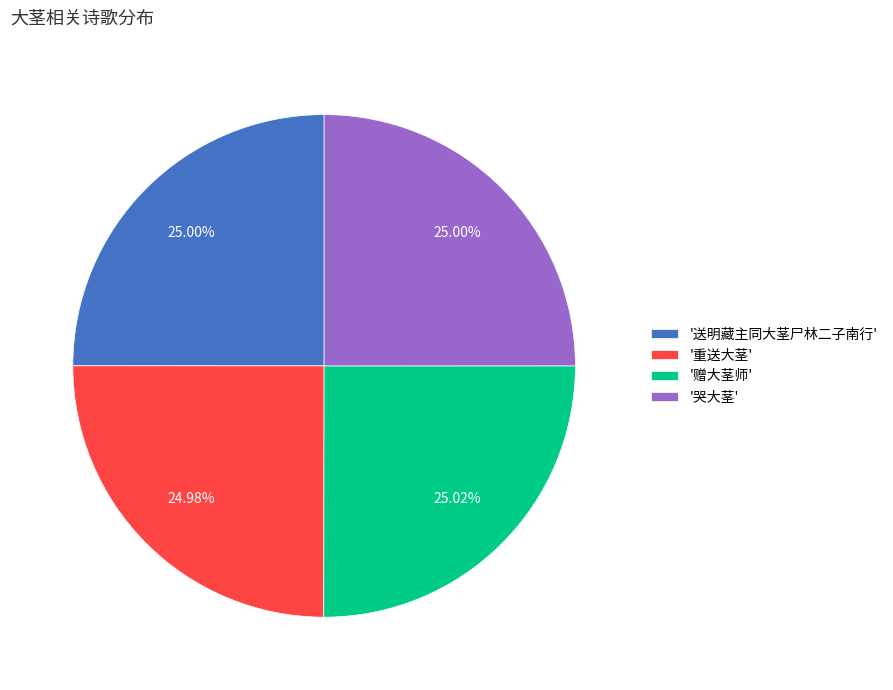

What is the ratio of the value at '哭大茎' to the value at '重送大茎'?

1.0